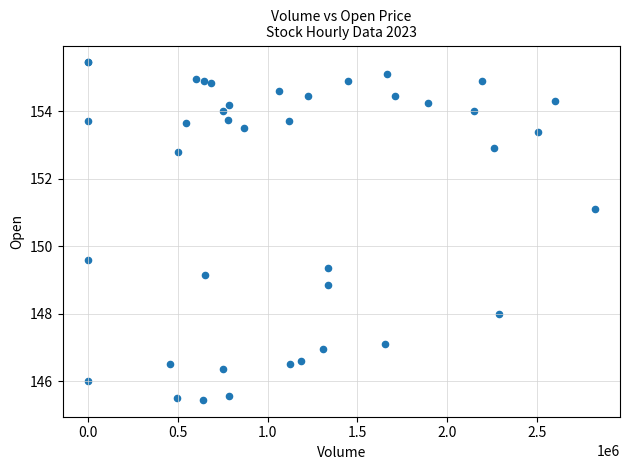

What Y value in the scatter plot is closest to 150?

149.6